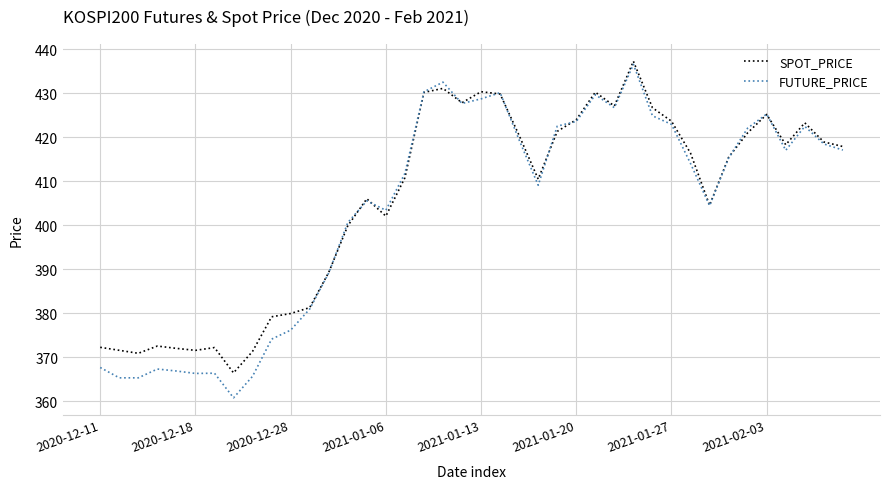

Which series has the widest spread of values?

FUTURE_PRICE